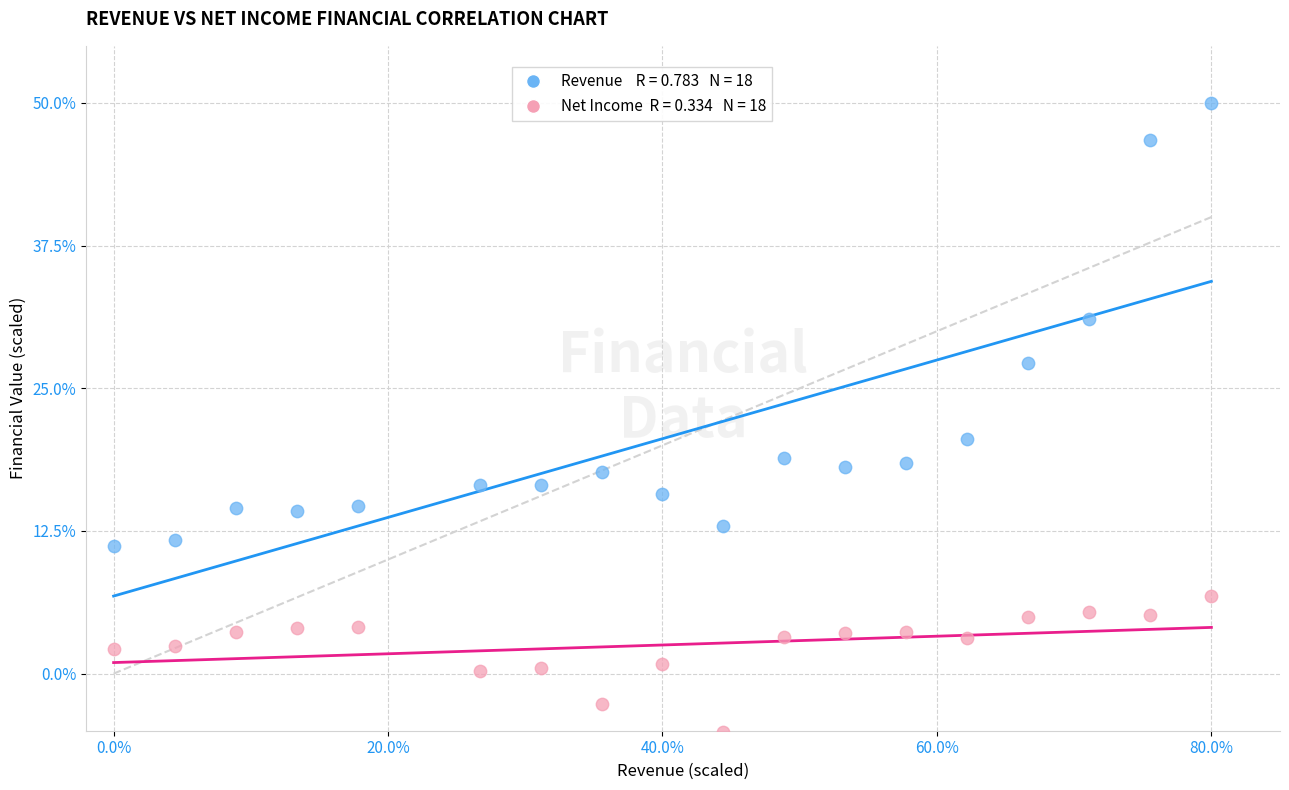

Across all series, what Y value is closest to 22?

20.5